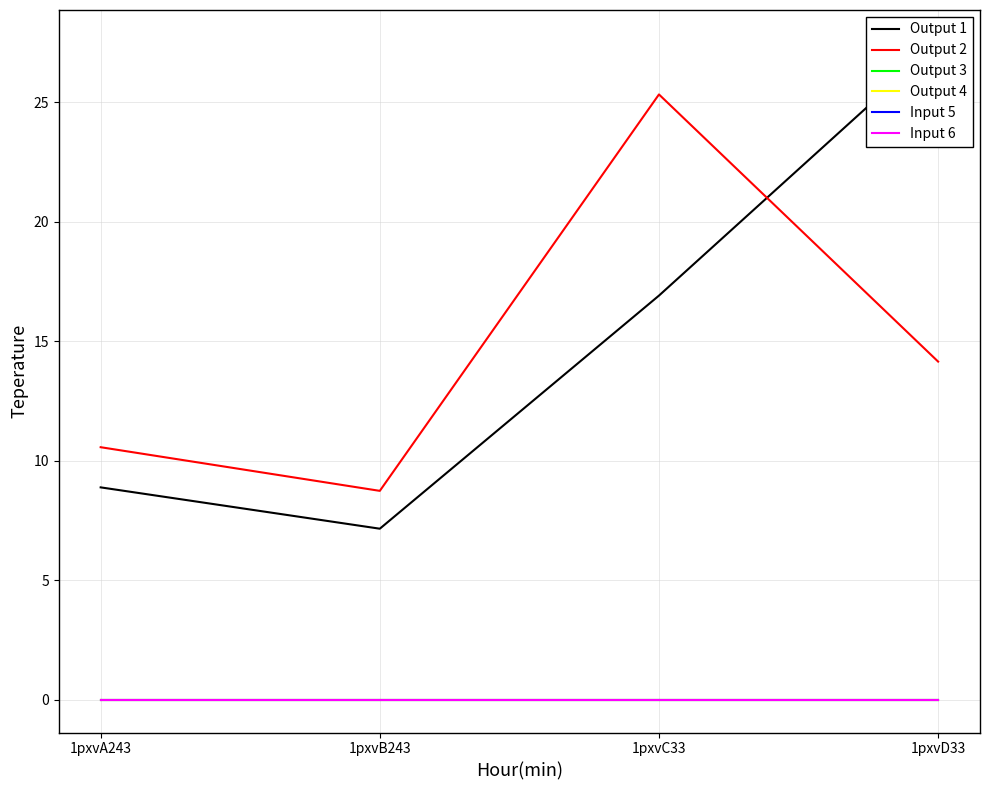

What position from the right is 1pxvA243?

4